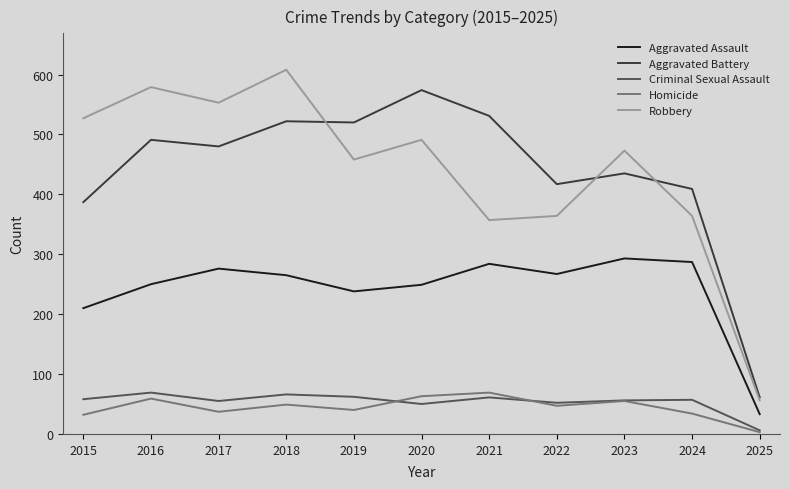

The Aggravated Battery series shows 251 at 2019. True or false?

False